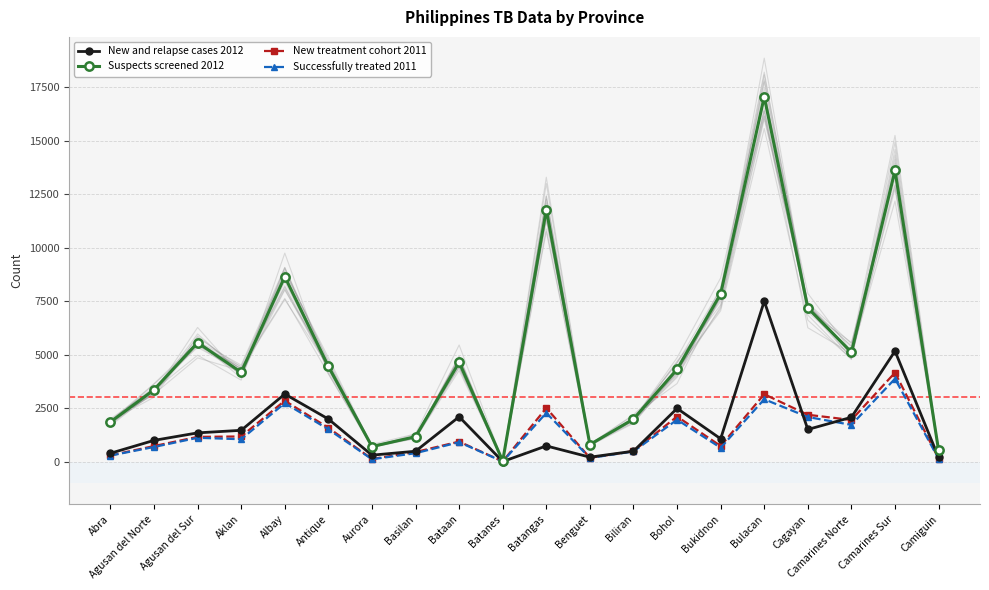

Which series has the largest total across all categories?

Suspects screened 2012